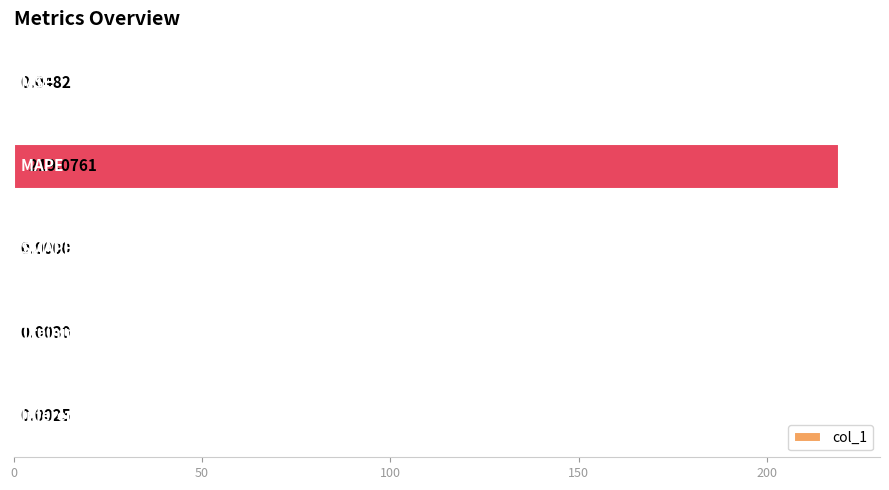

Are the bars horizontal?

Yes